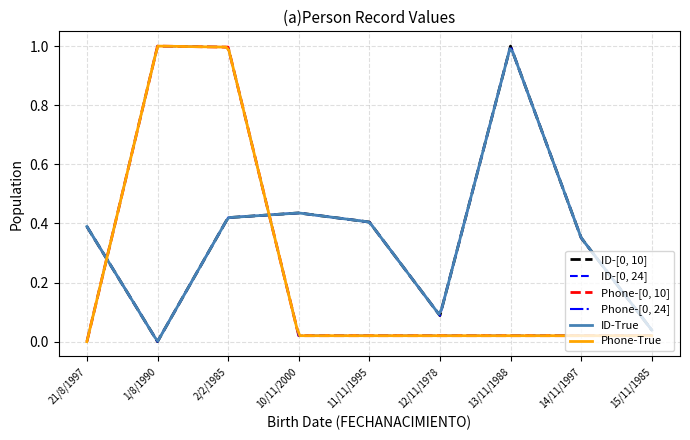

At which category is the sum across all series the highest?

2/2/1985